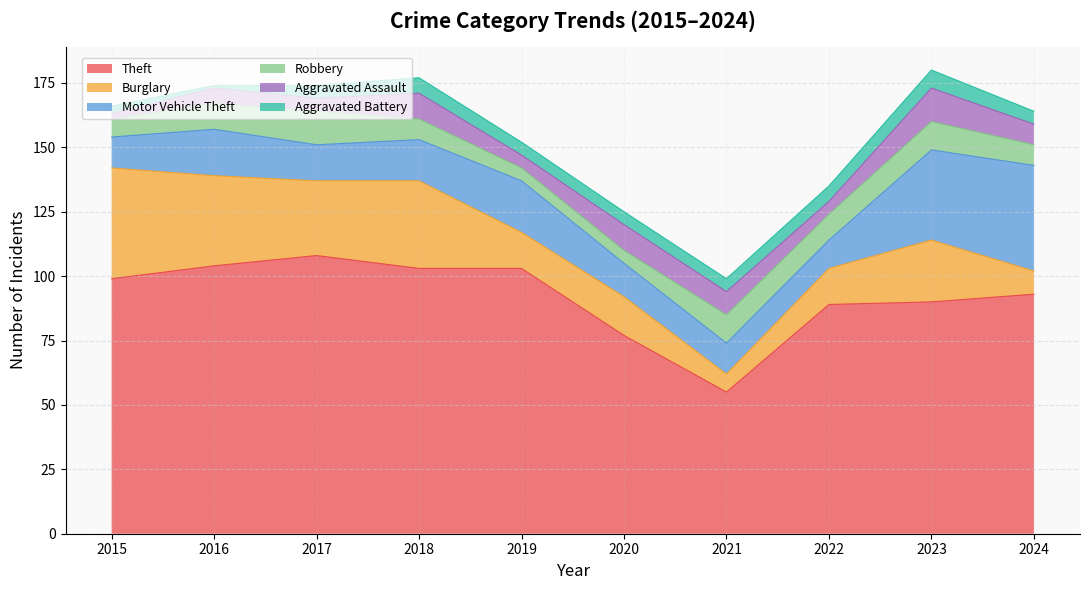

What is the sum of the Theft values at 2017 and 2016?

212